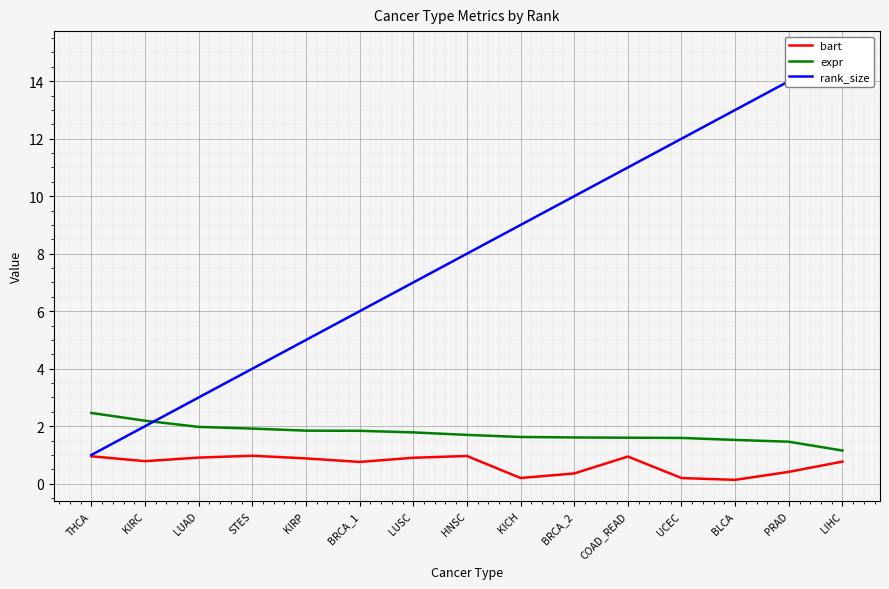

Where is rank_size nearest to the value 8?

HNSC